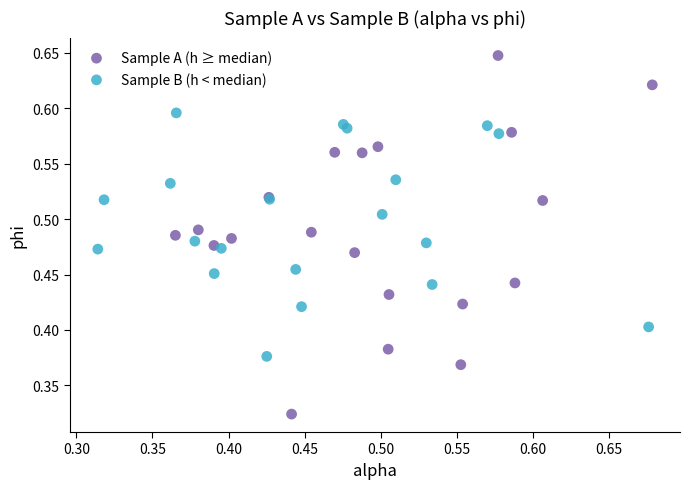

Which series reaches the maximum Y coordinate?

Sample A (h ≥ median)